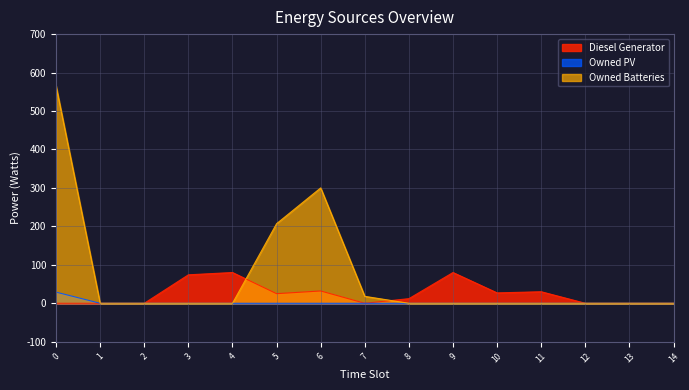

List the series in order of their peak value, highest first.

Owned Batteries, Diesel Generator, Owned PV